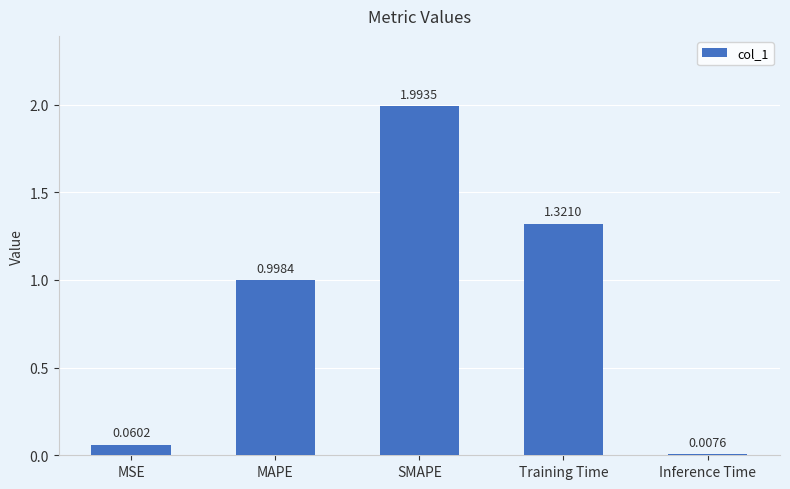

What is the average value?

0.9